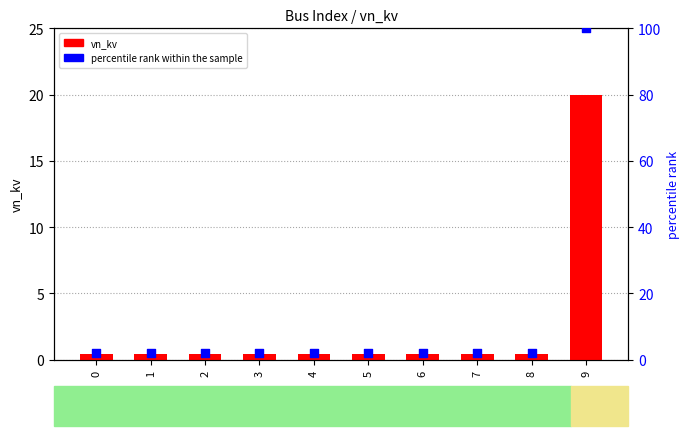

Which series has the largest total across all categories?

percentile rank within the sample